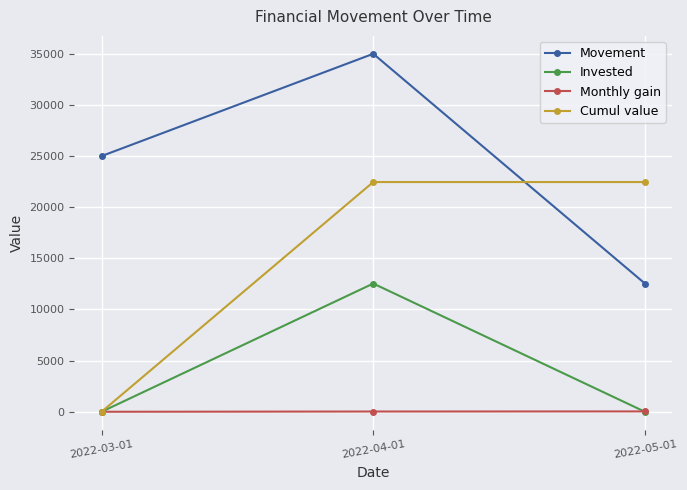

List the series in order of their overall mean, highest first.

Movement, Cumul value, Invested, Monthly gain